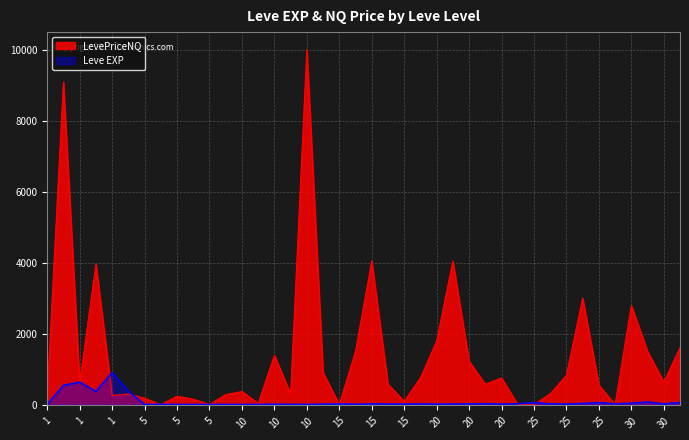

What is the change in value from 1 to 15?

-351